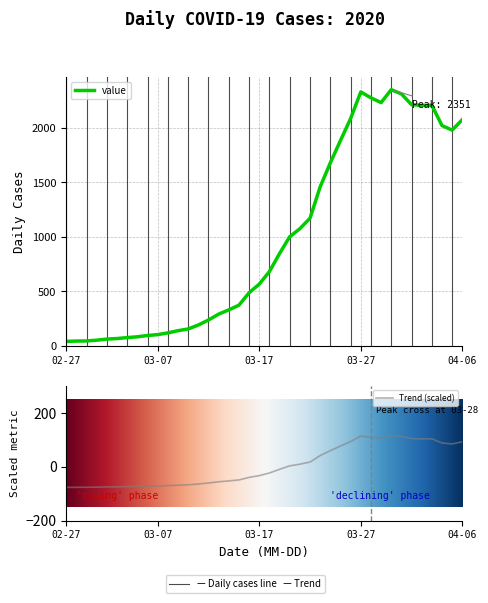

The chart shows a value of 108 at 2020-03-11. True or false?

False